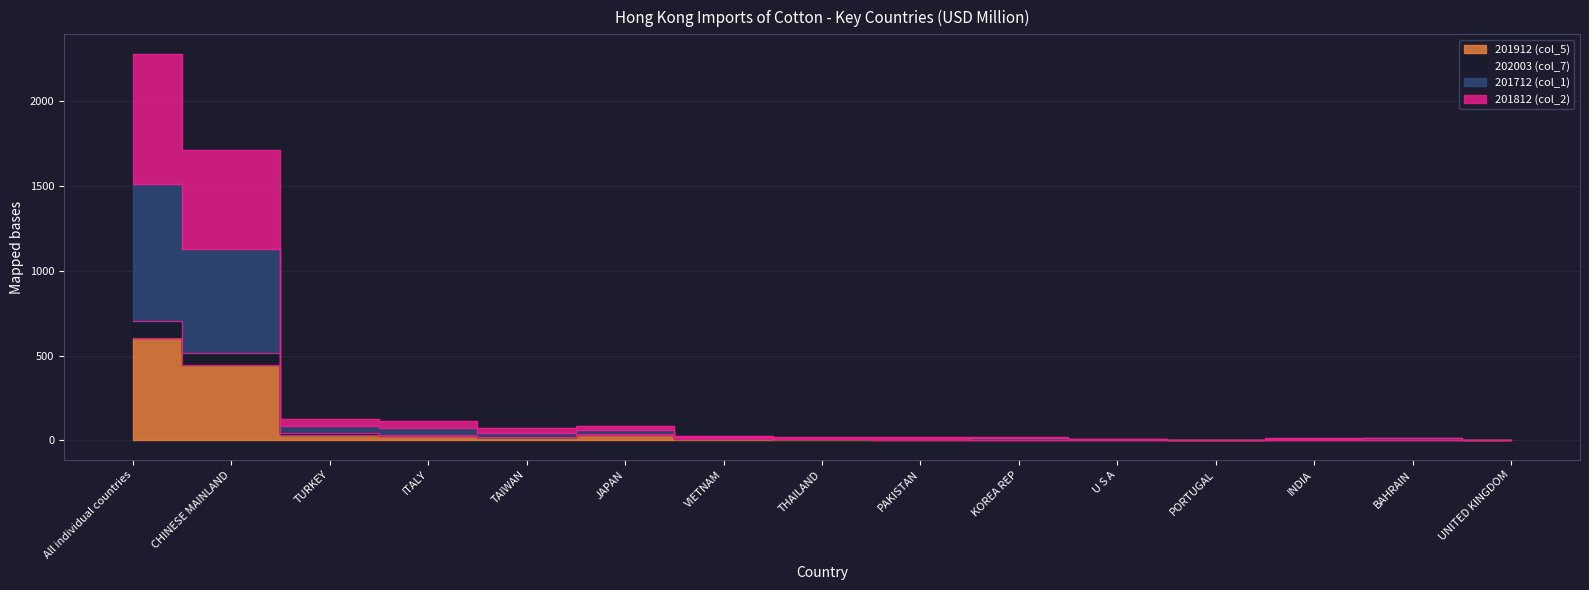

What is the label of the 2nd point from the left?

CHINESE MAINLAND